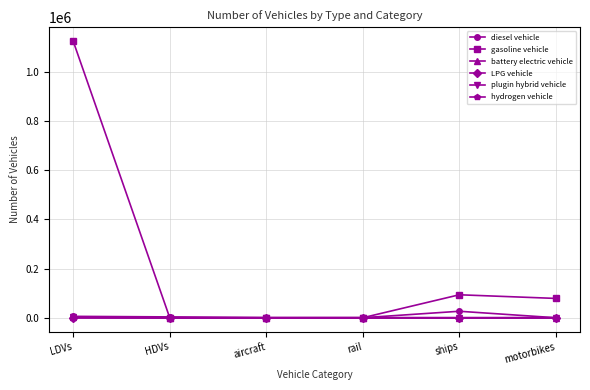

Which series has the widest spread of values?

gasoline vehicle